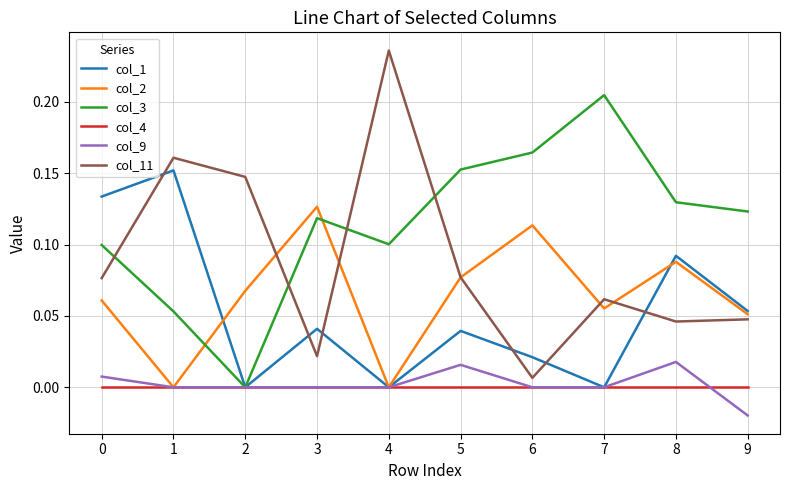

How many intersections are there between col_11 and col_2?

5